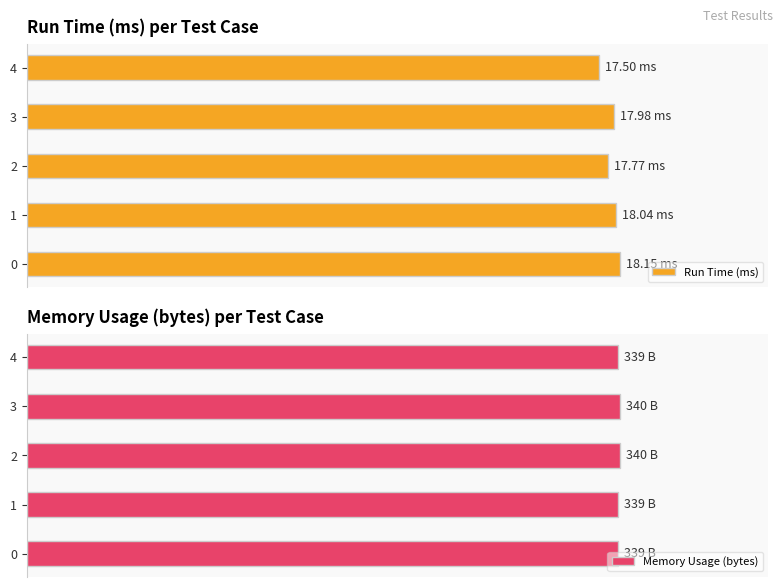

What is the average value of the Memory Usage (bytes) series?

339.4